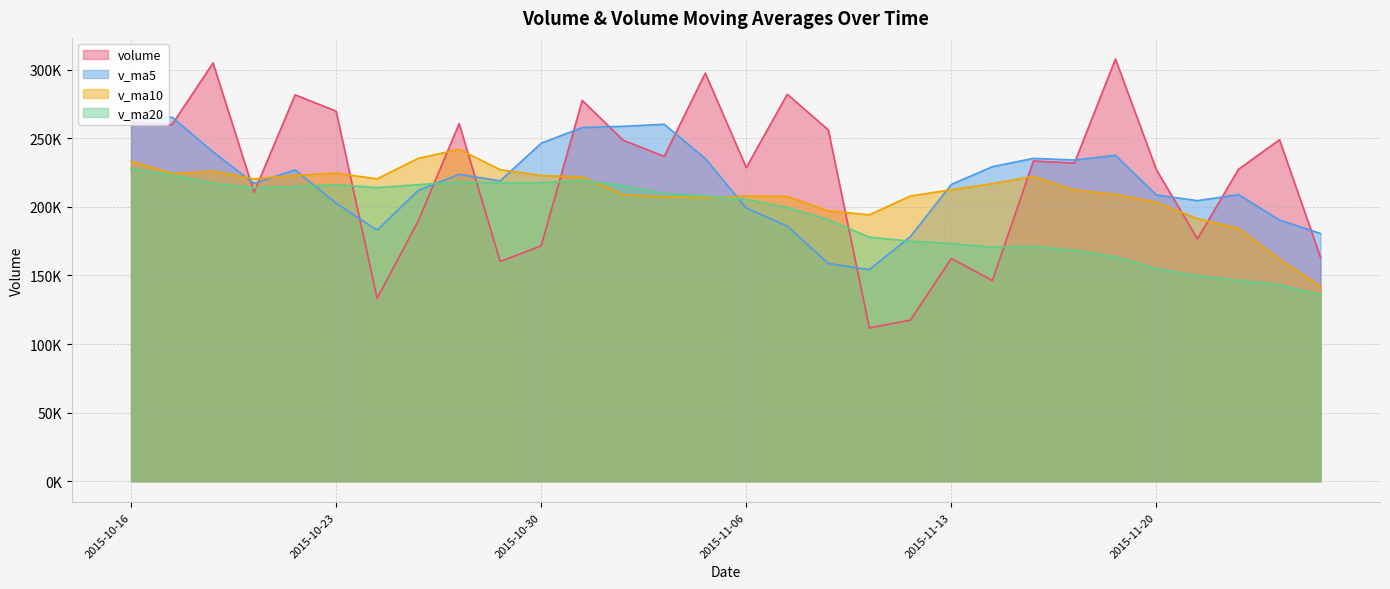

Where do v_ma10 and volume first cross each other?

2015-10-20 and 2015-10-21